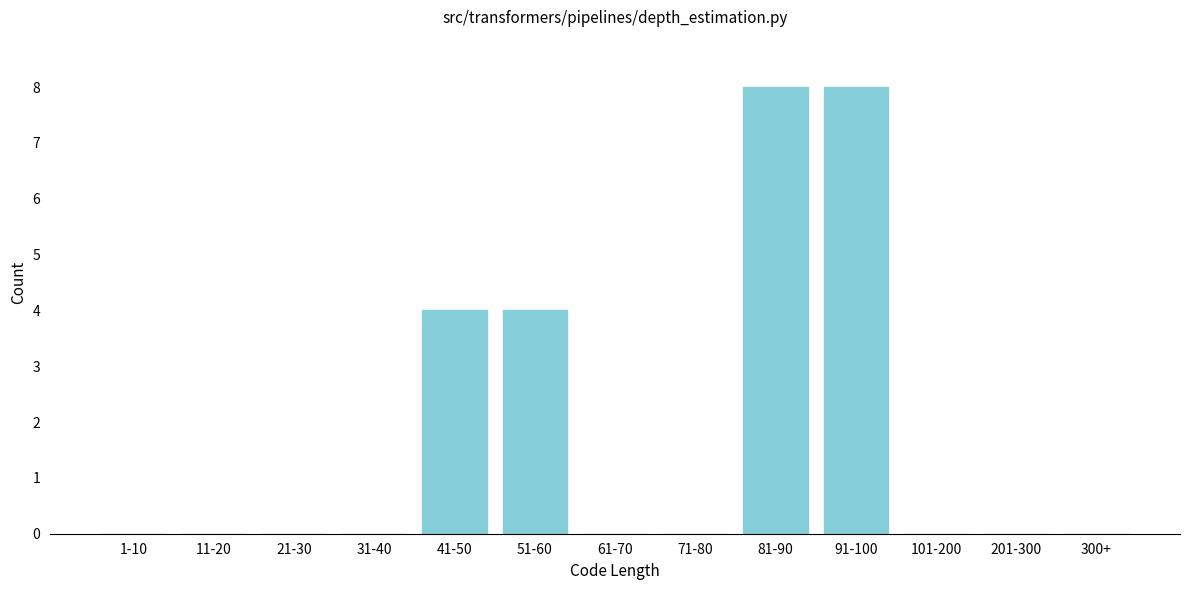

Reading left to right, transcribe all the data shown in this chart.

1-10=0	11-20=0	21-30=0	31-40=0	41-50=4	51-60=4	61-70=0	71-80=0	81-90=8	91-100=8	101-200=0	201-300=0	300+=0